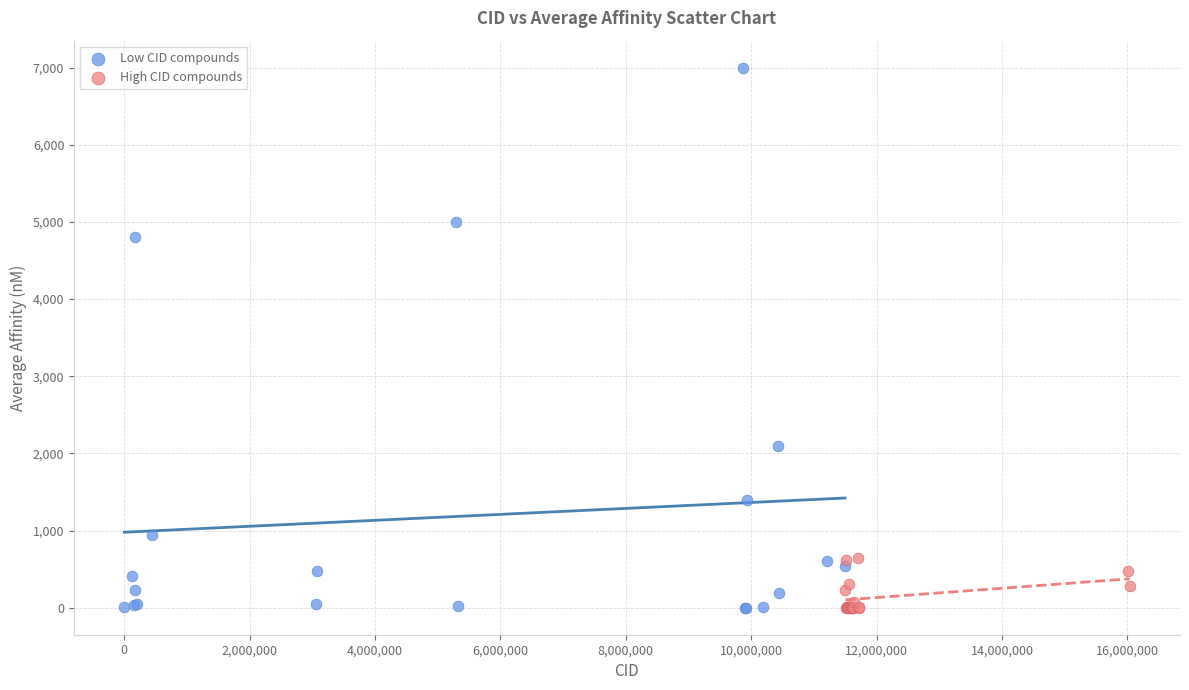

Which series has the widest spread of Y values?

Low CID compounds